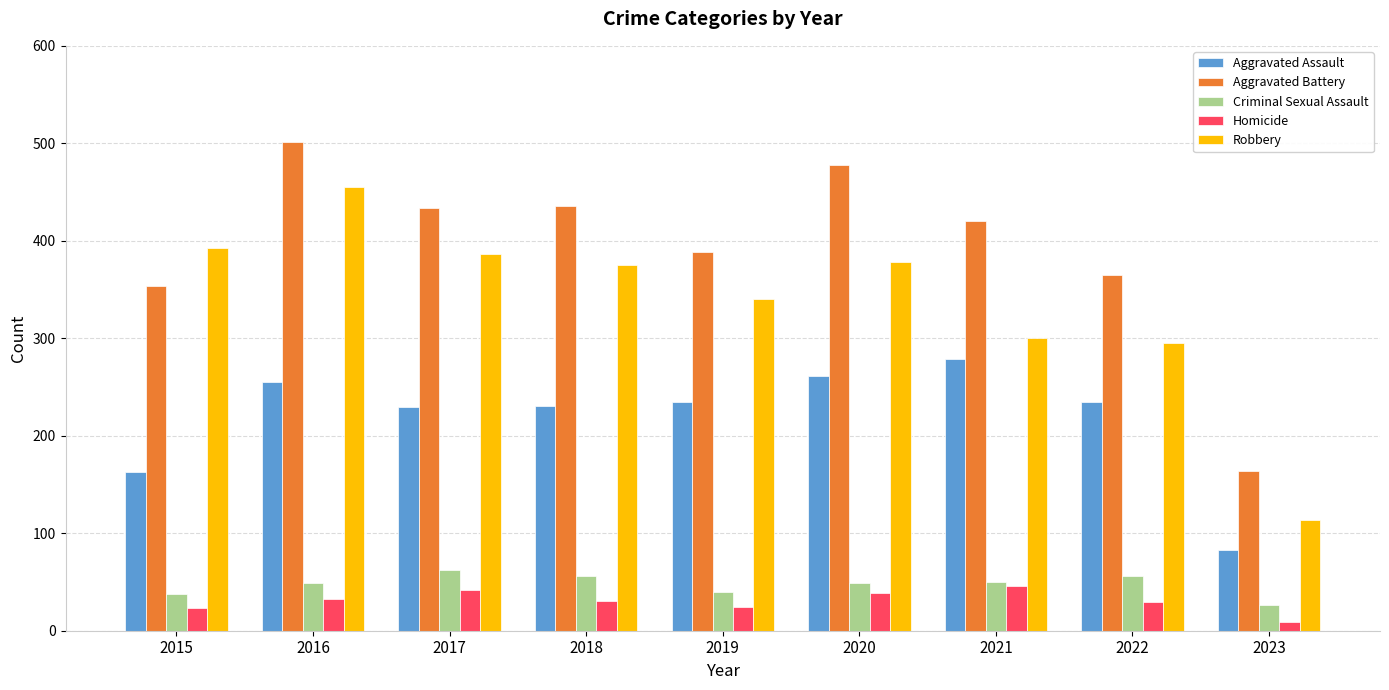

What is the difference between the maximum and minimum values in the Robbery series?

341